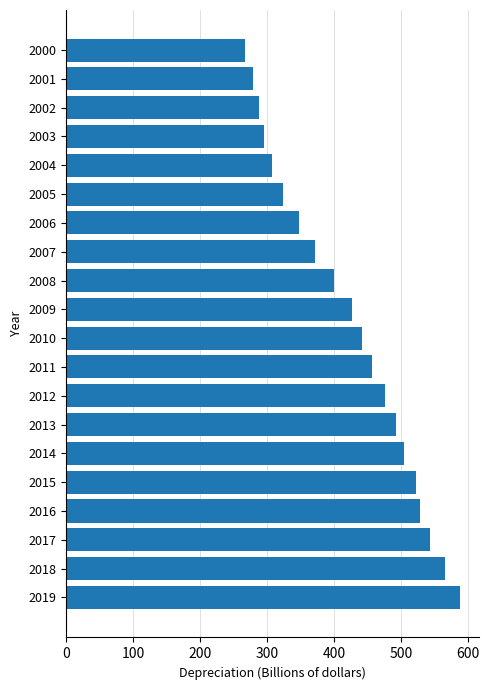

Which has a higher value, 2004 or 2012?

2012